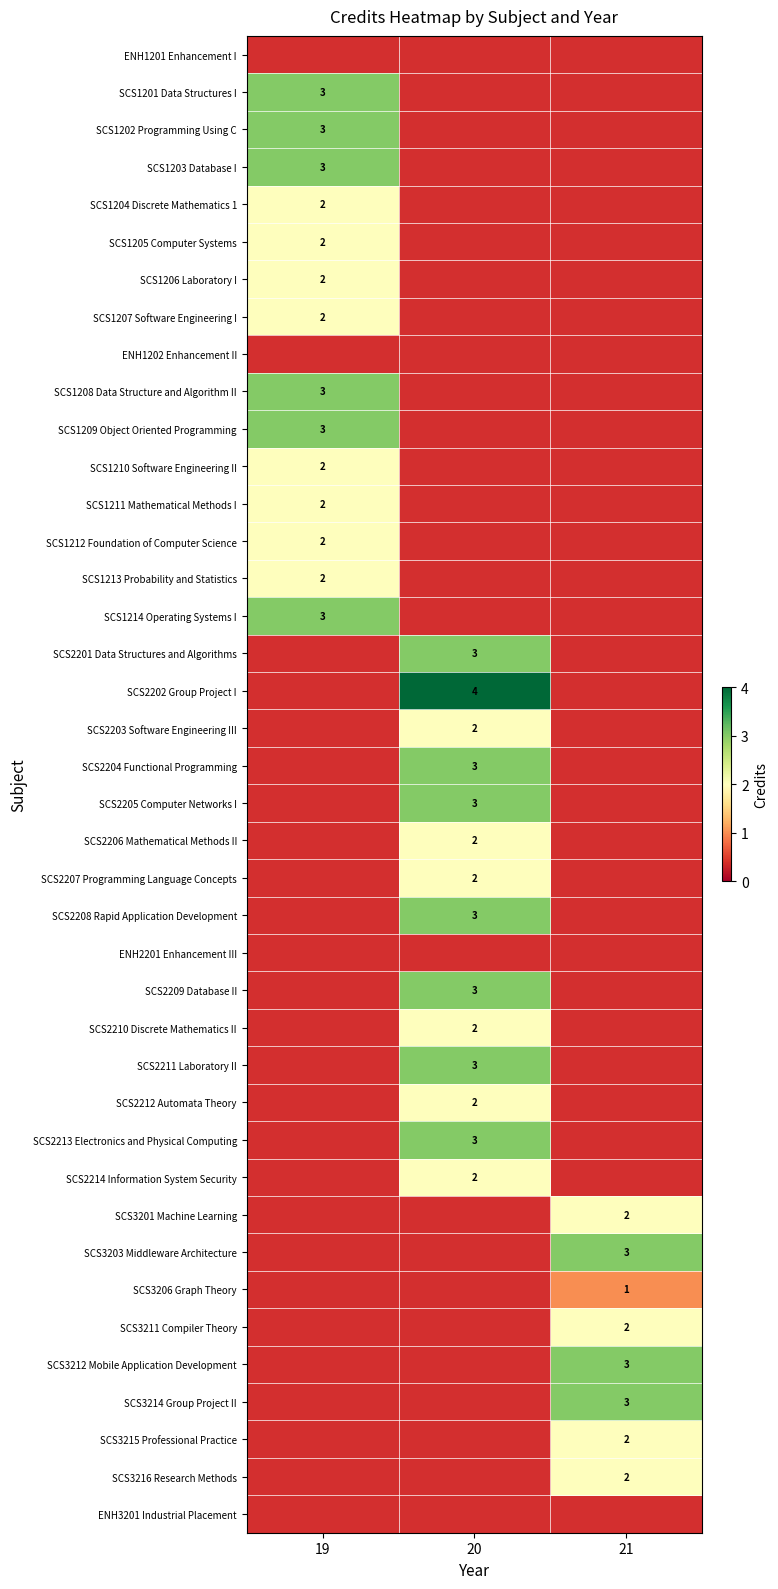

Is it true that SCS1204 Discrete Mathematics 1 equals 2 at 19?

True